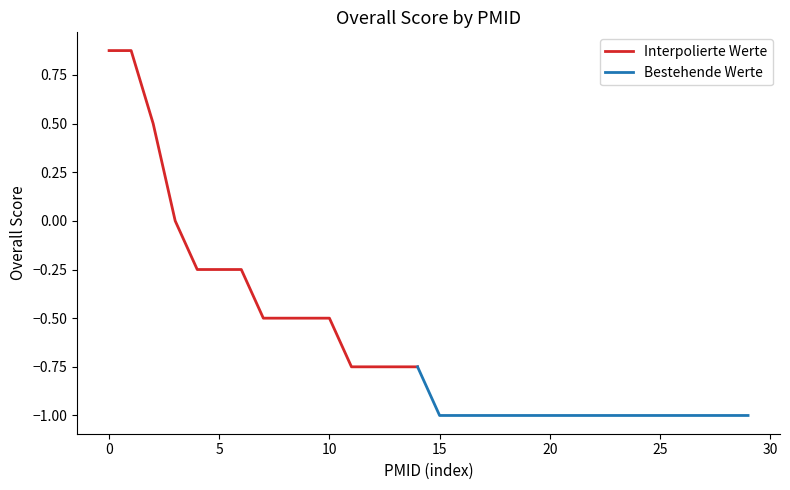

What is the smallest value displayed?

-1.0